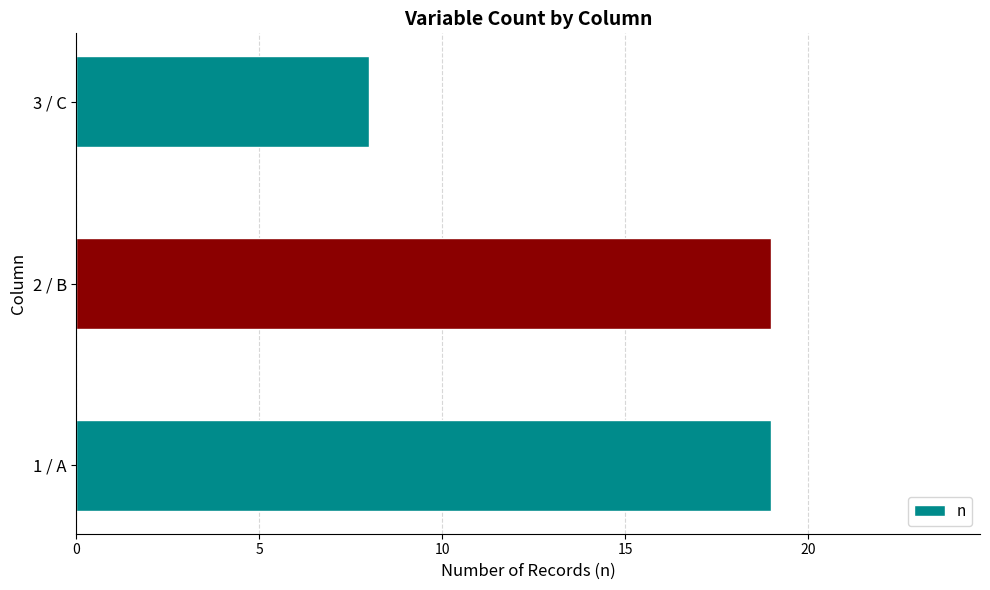

What is the sum of the values at 3 / C and 2 / B?

27